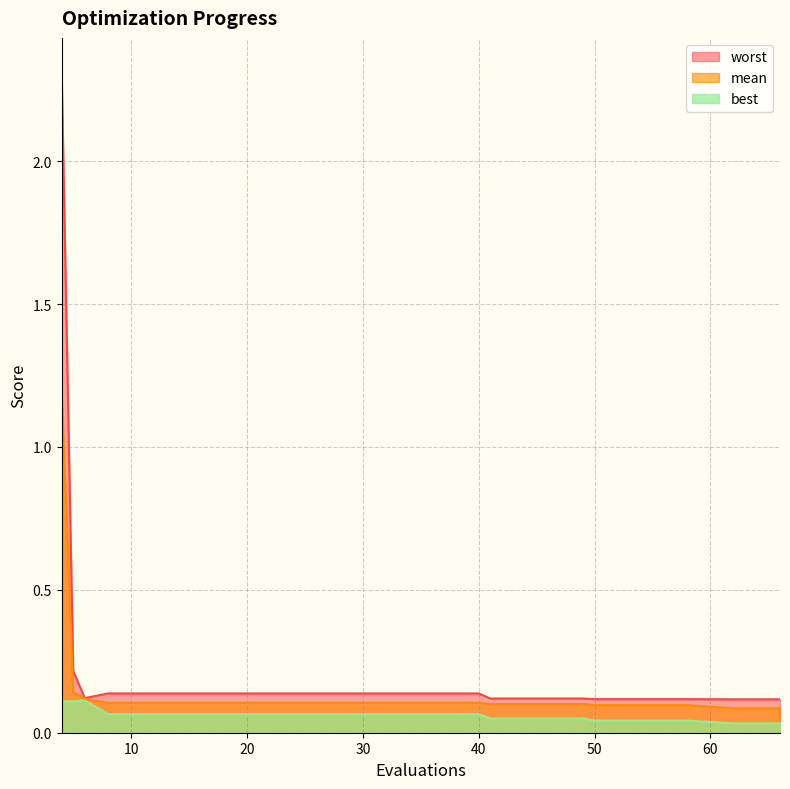

Is it true that worst equals 0.0 at 28?

False